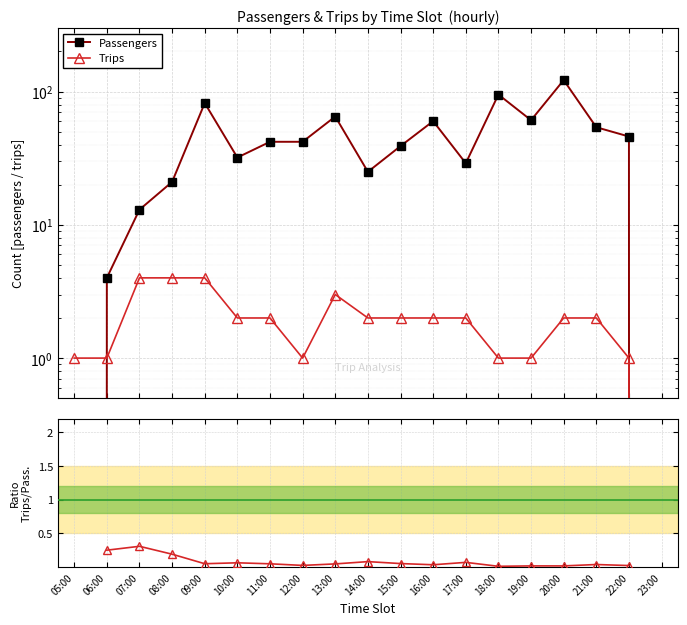

How many positive values does the Passengers series have?

17